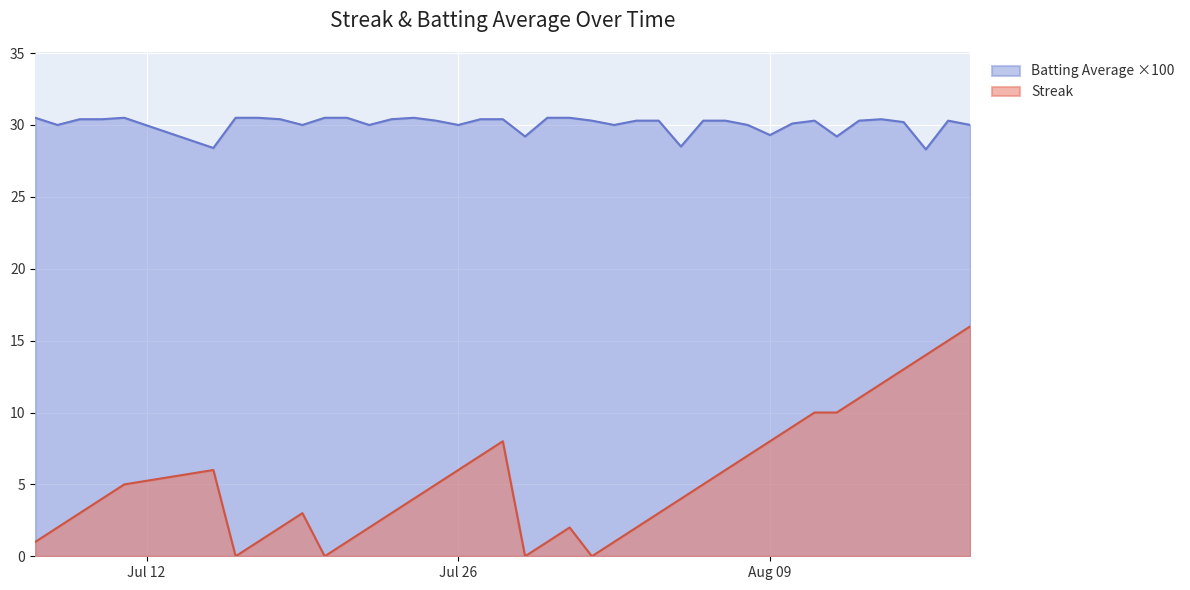

At which category does the chart reach its peak across all series?

2010-07-07